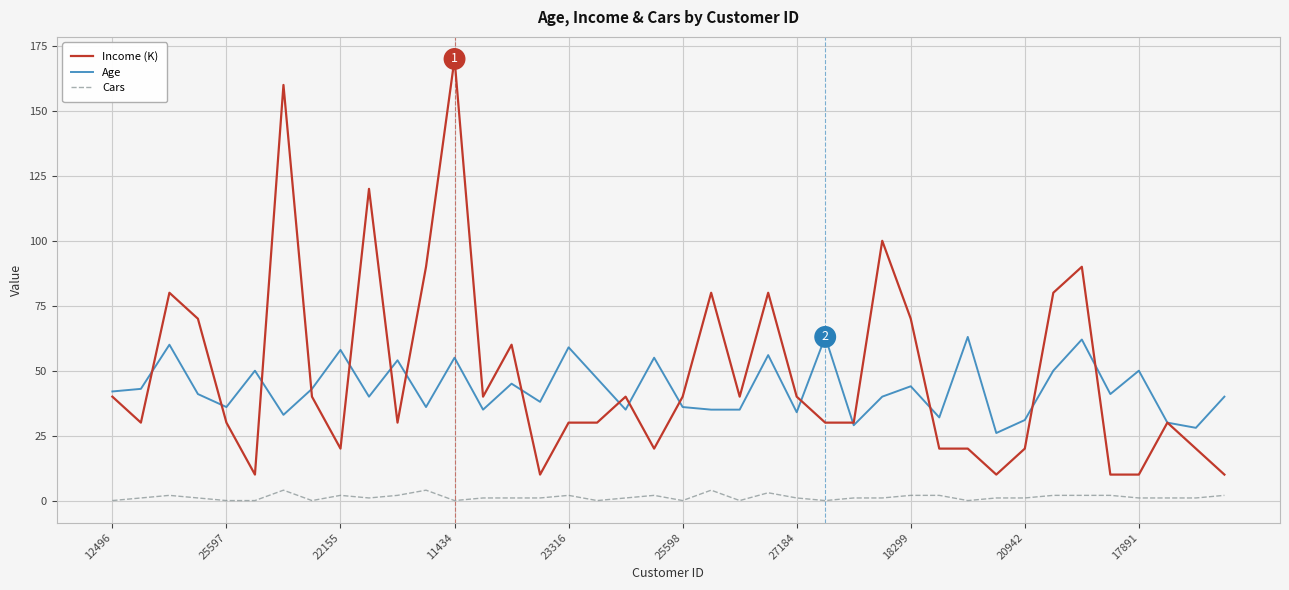

What is the lowest value of the Age series?

26